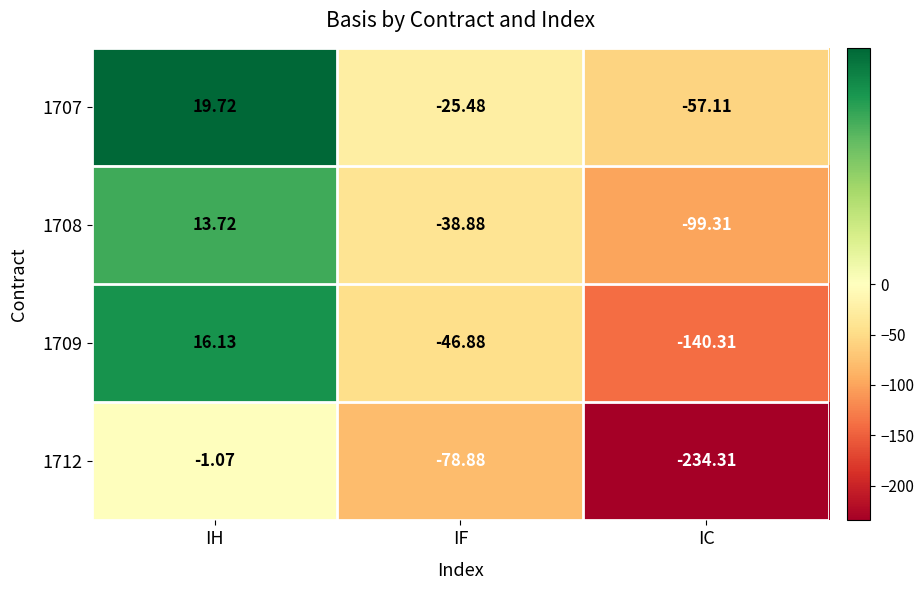

How many series are shown in this chart?

4